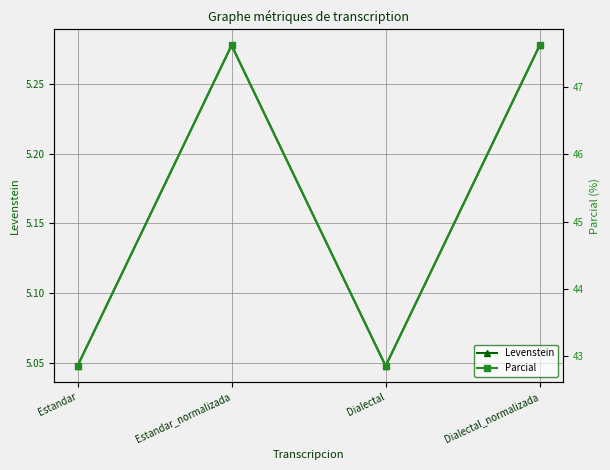

How many lines are shown in the chart?

2